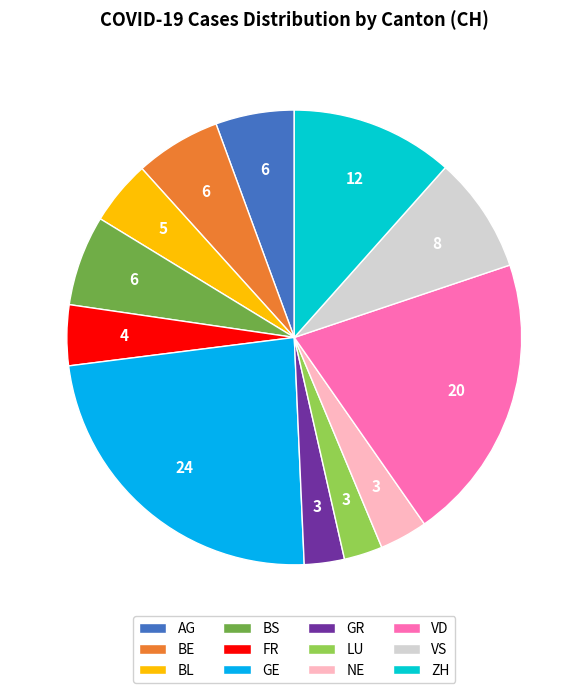

The VD slice represents 30% of the pie. True or false?

False